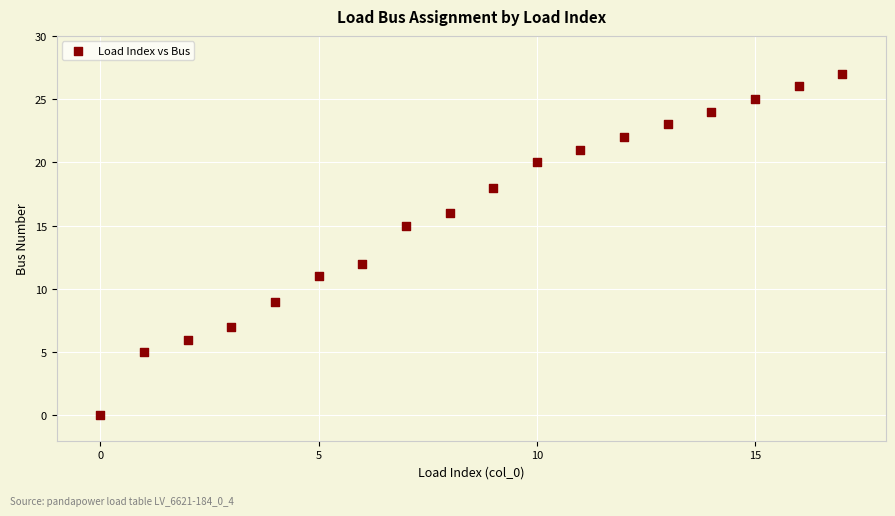

What is the range of Y values (max minus min)?

27